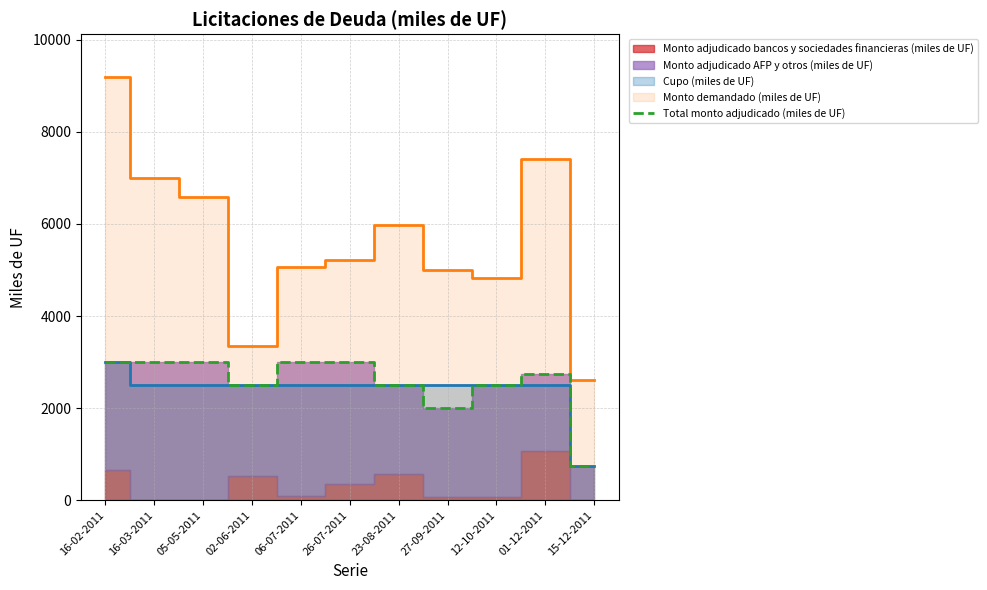

Which has a higher value, 06-07-2011 or 16-03-2011?

06-07-2011